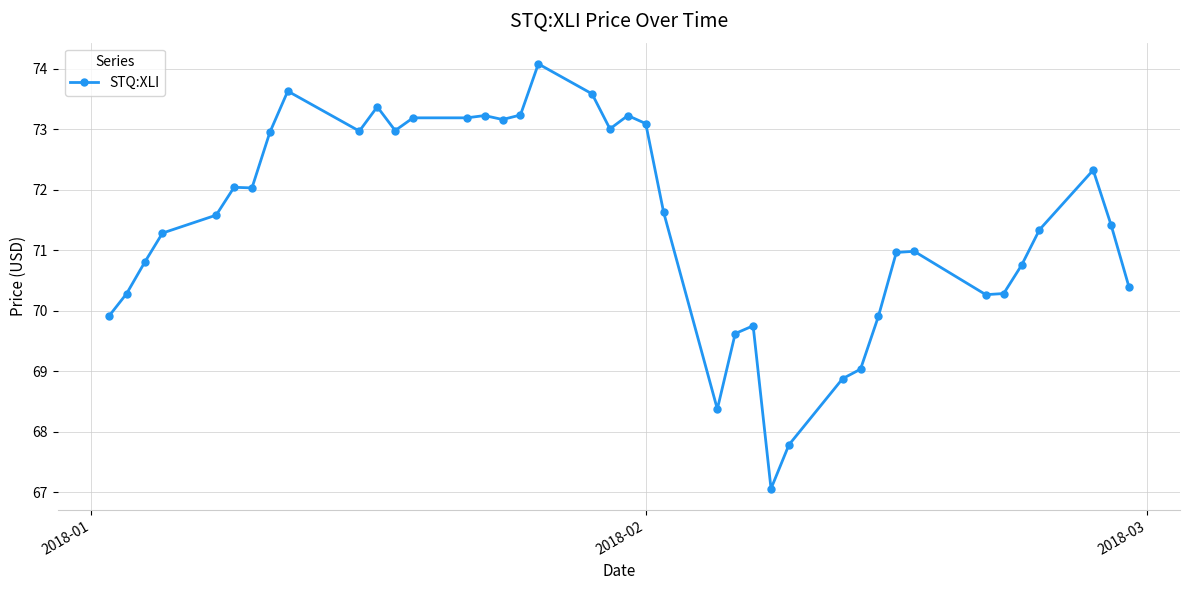

Does the chart have visible grid lines?

Yes